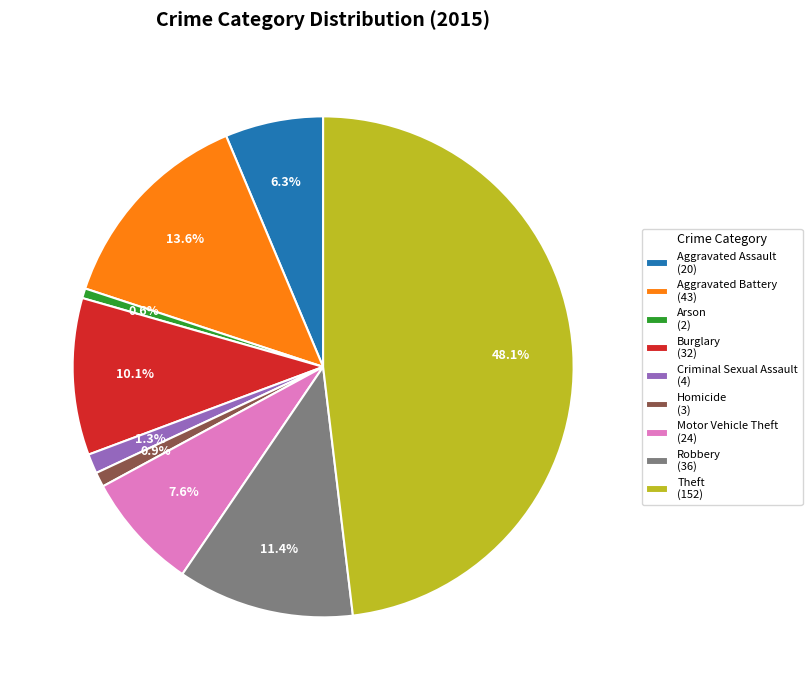

Is there any slice that represents more than half of the pie?

No